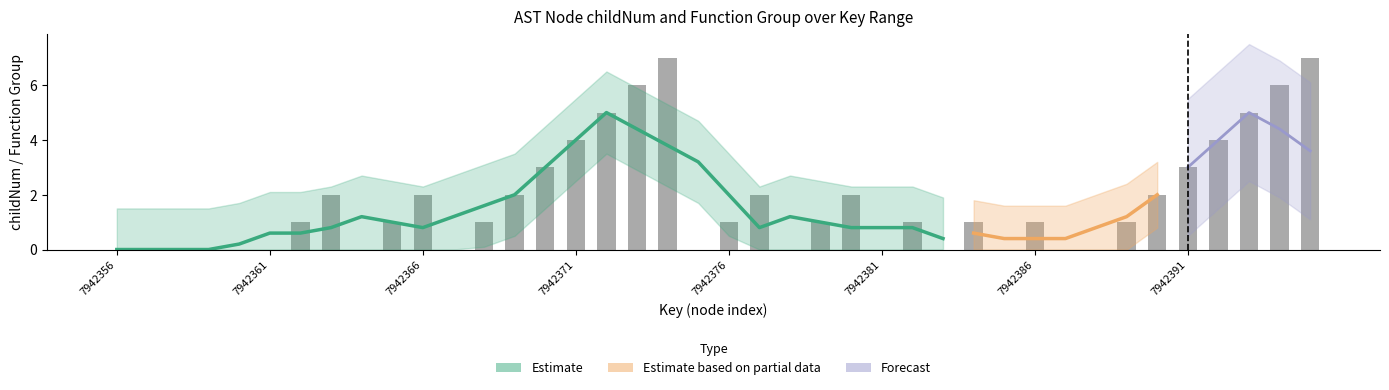

Does the chart contain stacked bars?

No